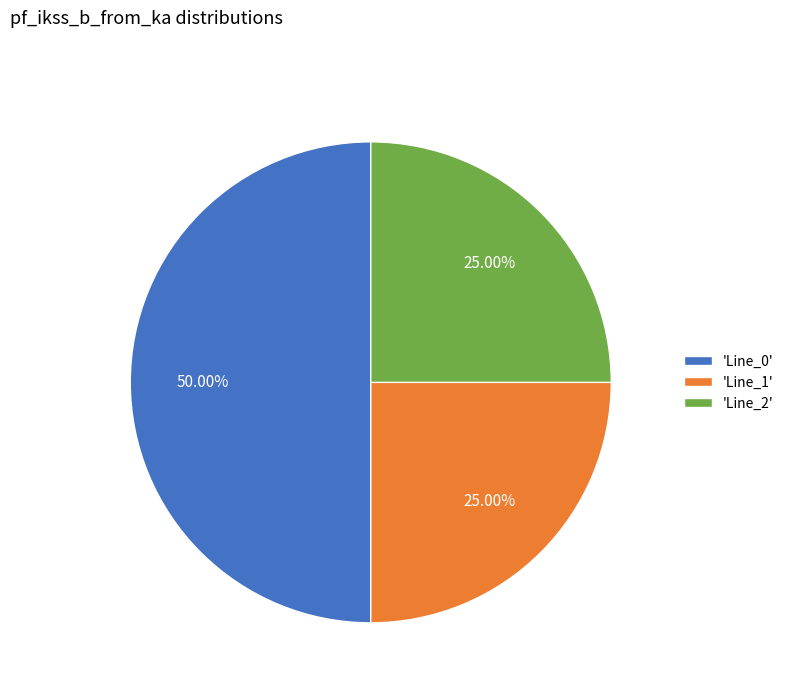

Does 'Line_2' account for over 50% of the chart?

No